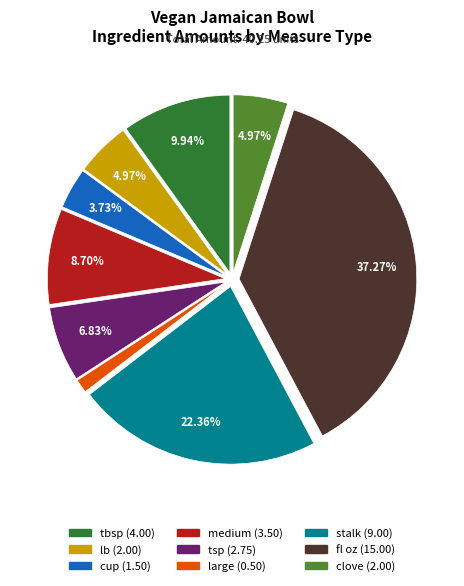

Approximately how many times larger is the value at lb (2.00) compared to tsp (2.75)?

0.7